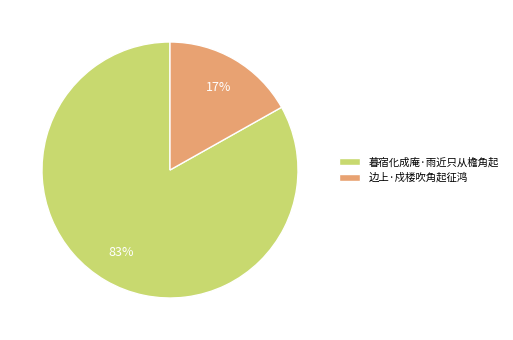

Does any single category account for the majority?

Yes